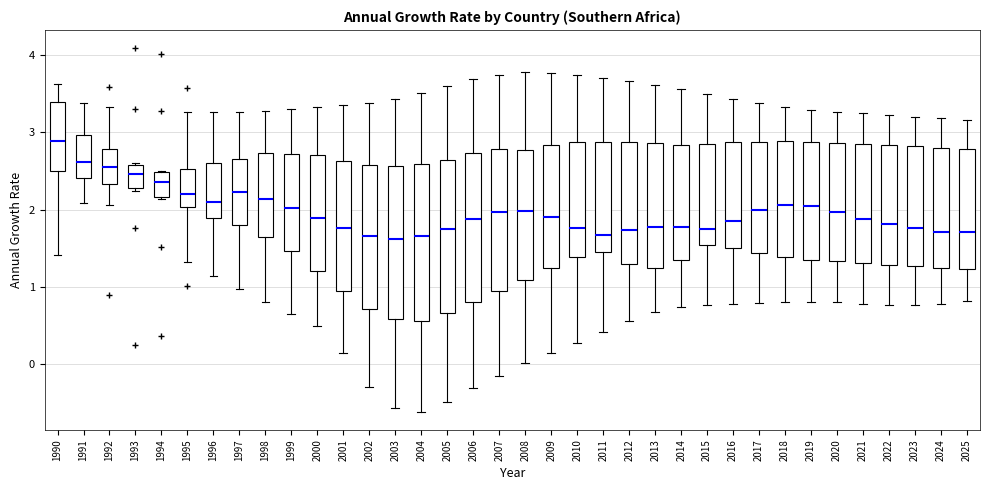

Where does the upper whisker of the box at x = 2012 end on the y-axis? The values are not printed on the chart, so give them approximately, as read against the axis.

3.7